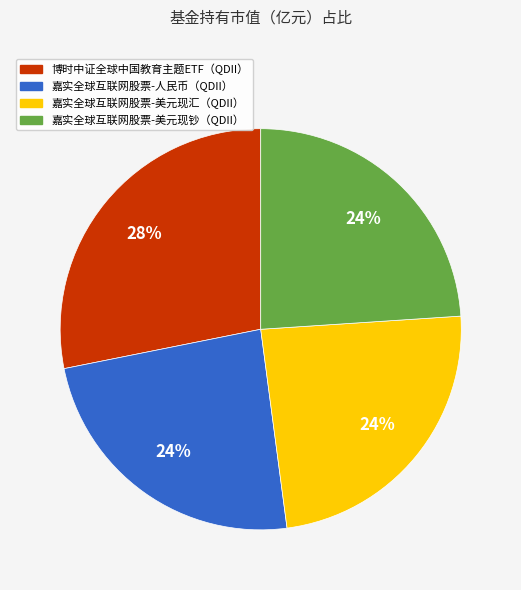

Is the sum of 嘉实全球互联网股票-美元现钞（QDII） and 嘉实全球互联网股票-人民币（QDII） greater than half?

No